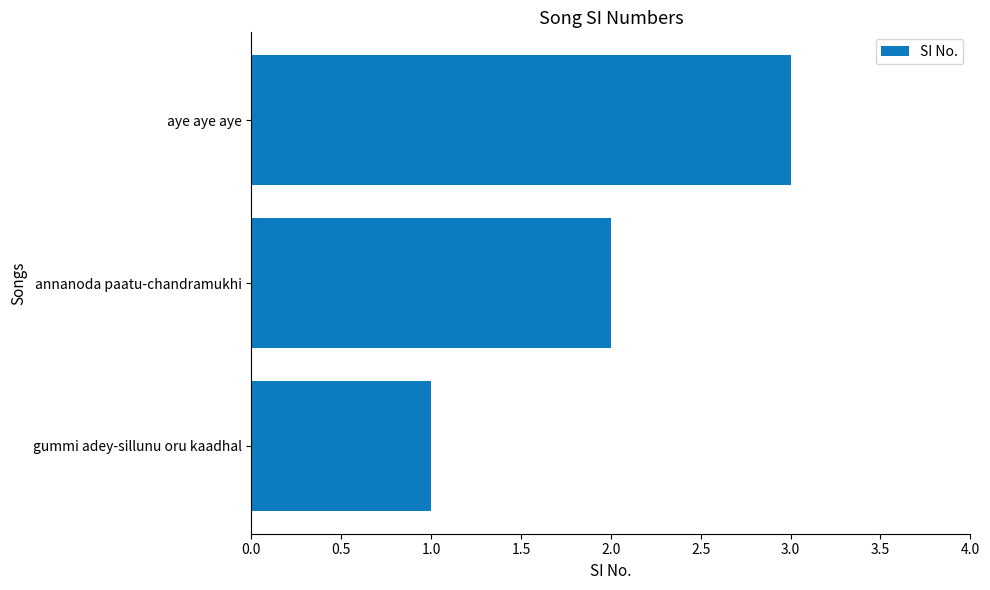

What is the difference between the maximum and minimum values?

2